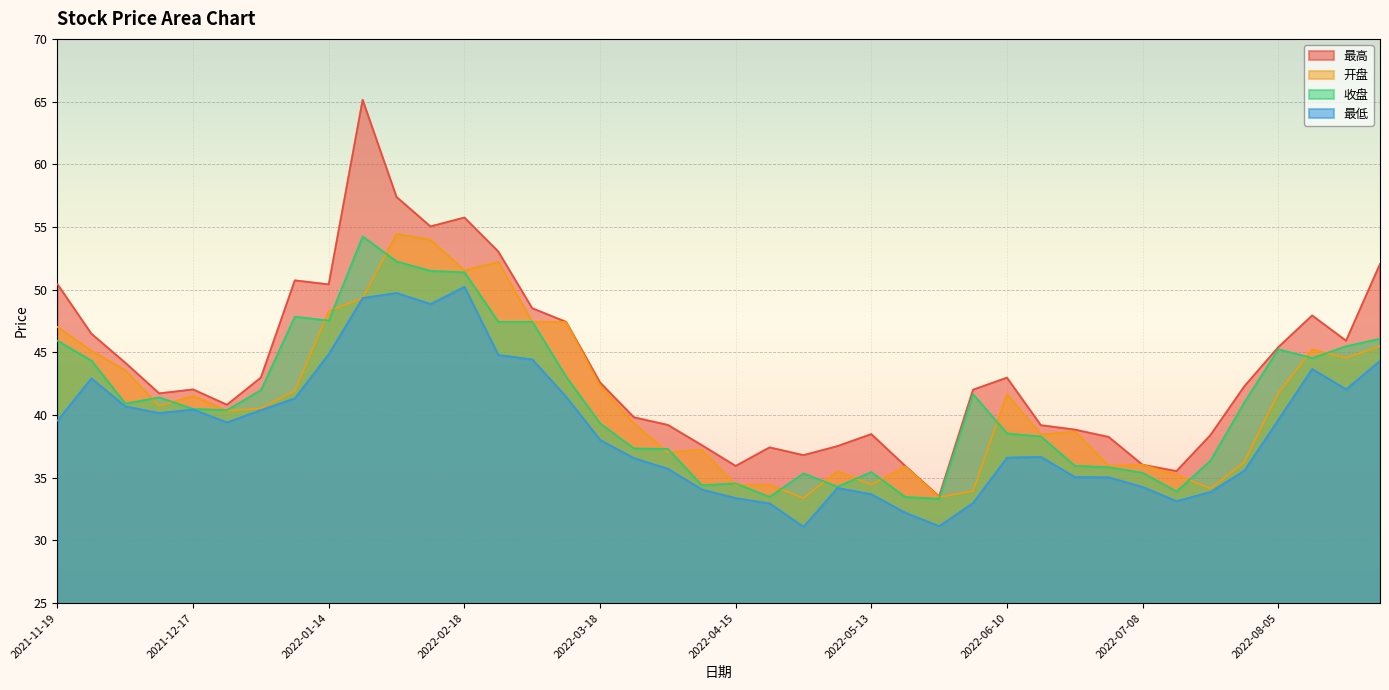

Reading right to left, what are all the values shown in this chart?

最高: 52.0	45.9	47.9	45.4	42.3	38.4	35.5	36.0	38.2	38.8	39.2	43.0	42.0	33.5	35.9	38.5	37.5	36.8	37.4	35.9	37.6	39.2	39.8	42.6	47.4	48.5	53.0	55.8	55.0	57.4	65.1	50.4	50.7	43.0	40.8	42.0	41.7	44.2	46.5	50.4
开盘: 45.5	44.5	45.2	41.7	36.3	34.1	35.2	36.0	36.0	38.7	38.5	41.7	33.9	33.5	35.9	34.5	35.5	33.4	34.4	34.4	37.2	37.0	39.3	42.3	47.4	47.4	52.2	51.5	54.0	54.5	49.3	48.3	41.9	40.5	40.3	41.5	40.7	43.6	45.1	47.0
收盘: 46.1	45.5	44.5	45.2	41.0	36.4	33.9	35.4	35.8	36.0	38.3	38.5	41.7	33.3	33.5	35.5	34.3	35.4	33.5	34.5	34.4	37.3	37.3	39.3	43.1	47.4	47.4	51.4	51.5	52.2	54.2	47.5	47.9	42.0	40.4	40.5	41.4	40.9	44.4	45.9
最低: 44.3	42.1	43.7	39.6	35.6	33.9	33.1	34.3	35.0	35.1	36.7	36.6	33.0	31.1	32.2	33.7	34.2	31.1	33.0	33.4	34.1	35.7	36.6	38.0	41.5	44.4	44.8	50.2	48.9	49.7	49.3	44.9	41.3	40.4	39.4	40.5	40.2	40.7	42.9	39.6